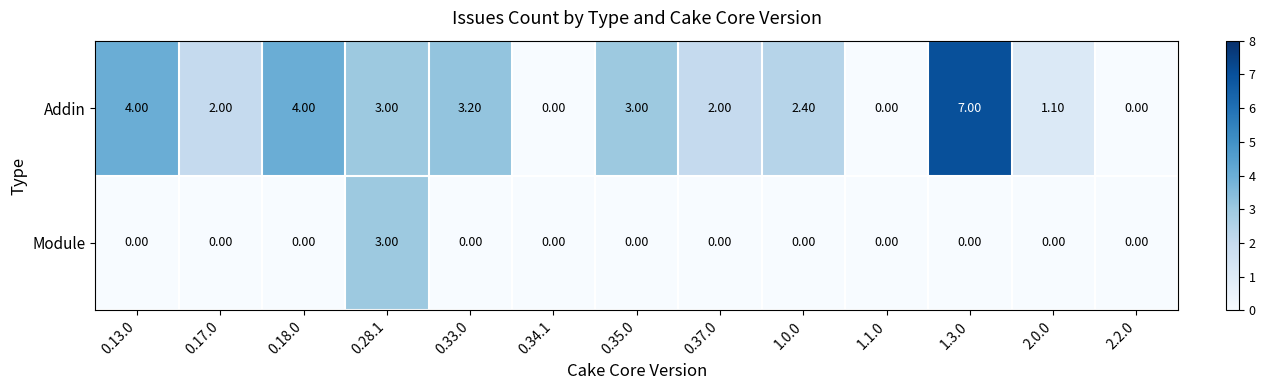

Rank the series at 0.17.0 from highest to lowest value.

Addin, Module